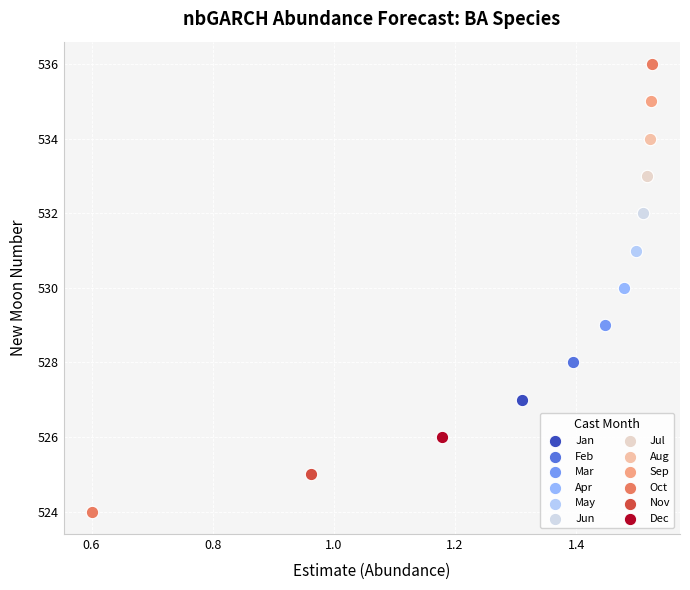

What are all the series names shown in the legend?

Jan, Feb, Mar, Apr, May, Jun, Jul, Aug, Sep, Oct, Nov, Dec